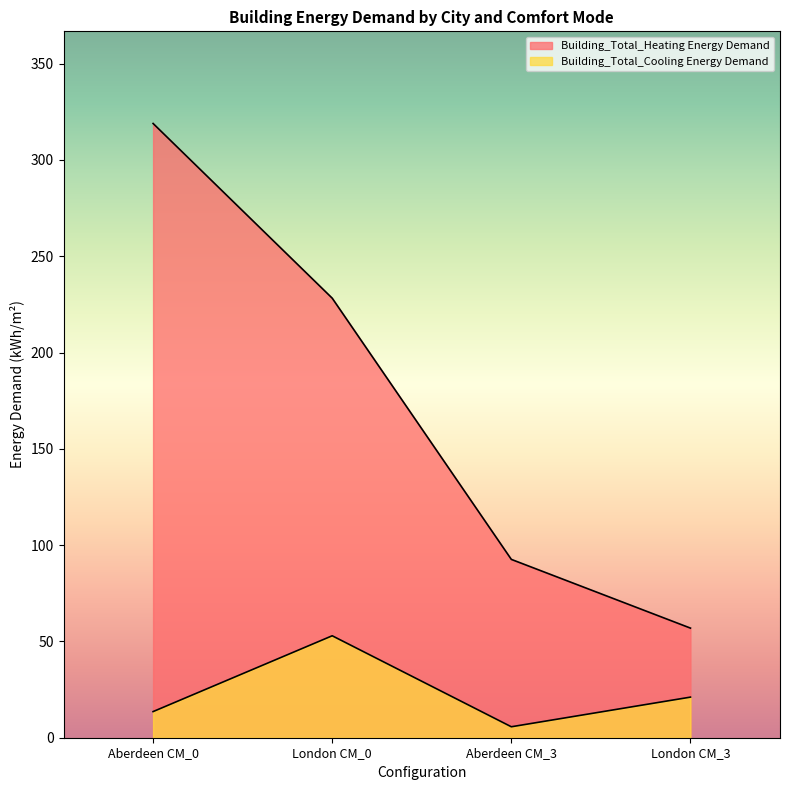

How many lines are shown in the chart?

2